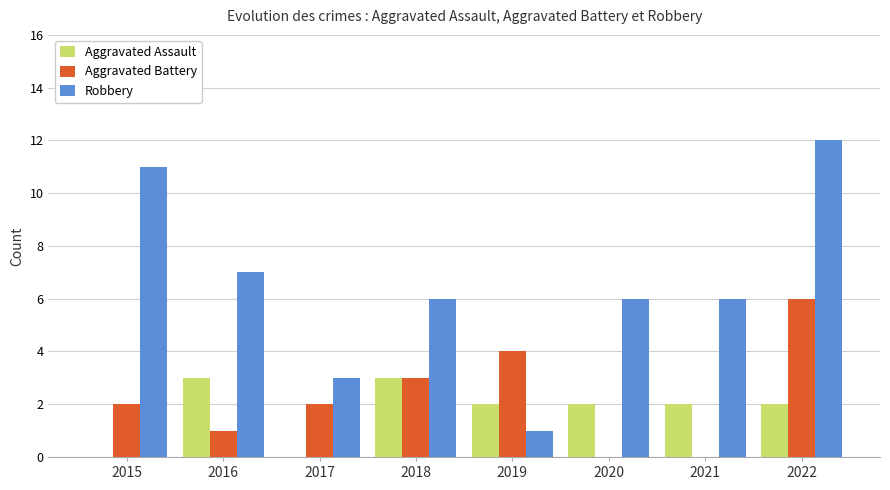

Are the bars grouped side by side (vs. stacked)?

Yes